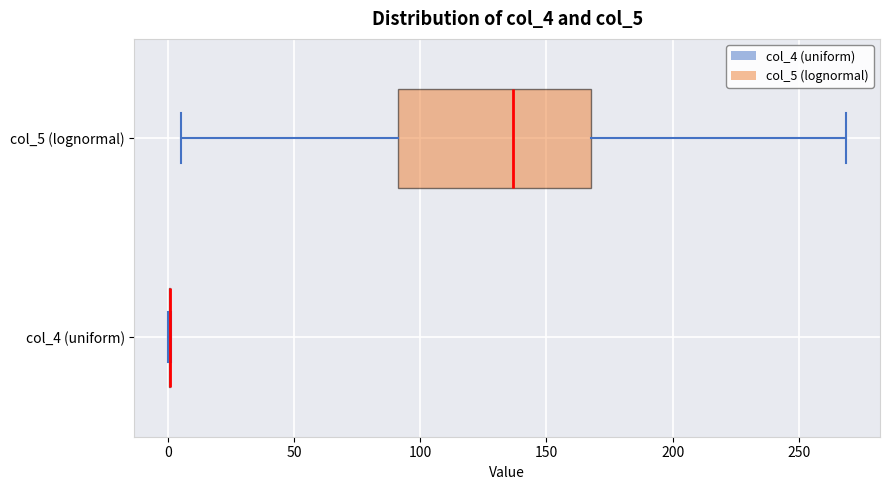

Reading bottom to top, read every box against the x-axis: the position of its median line, the range the box covers, and the ends of its whiskers. The values are not printed on the chart, so give them approximately, as read against the axis.

col_4 (uniform): box collapsed to a line at 0, whiskers 0 to 0
col_5 (lognormal): median 135, box 90 to 170, whiskers 5 to 270